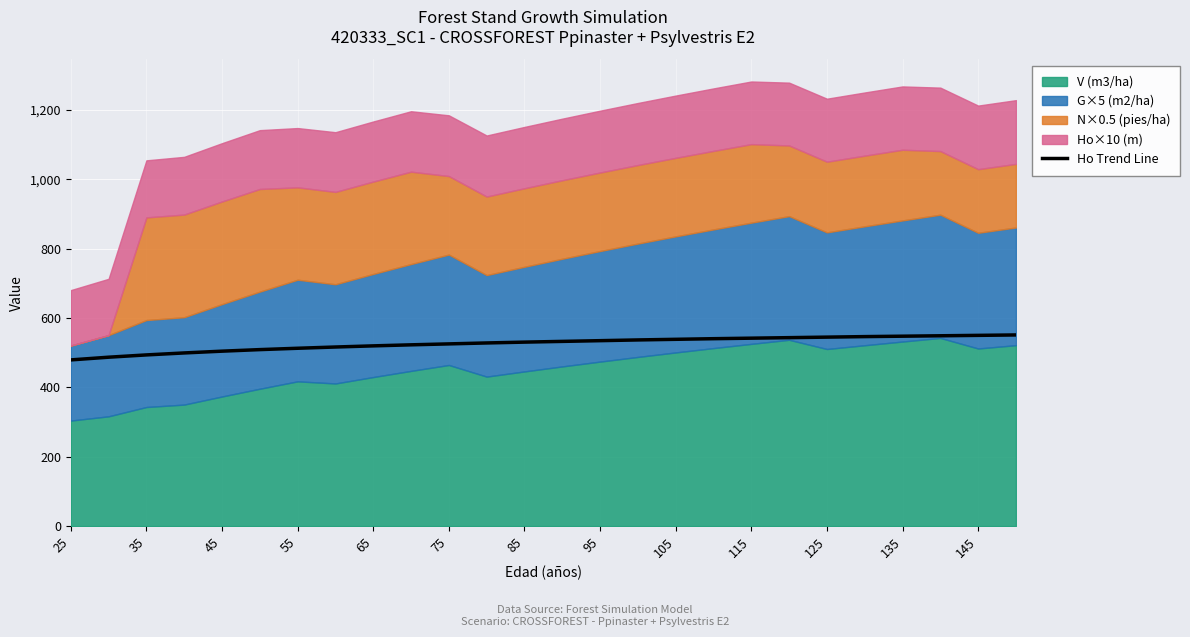

What is the sum of all values?

13690.5